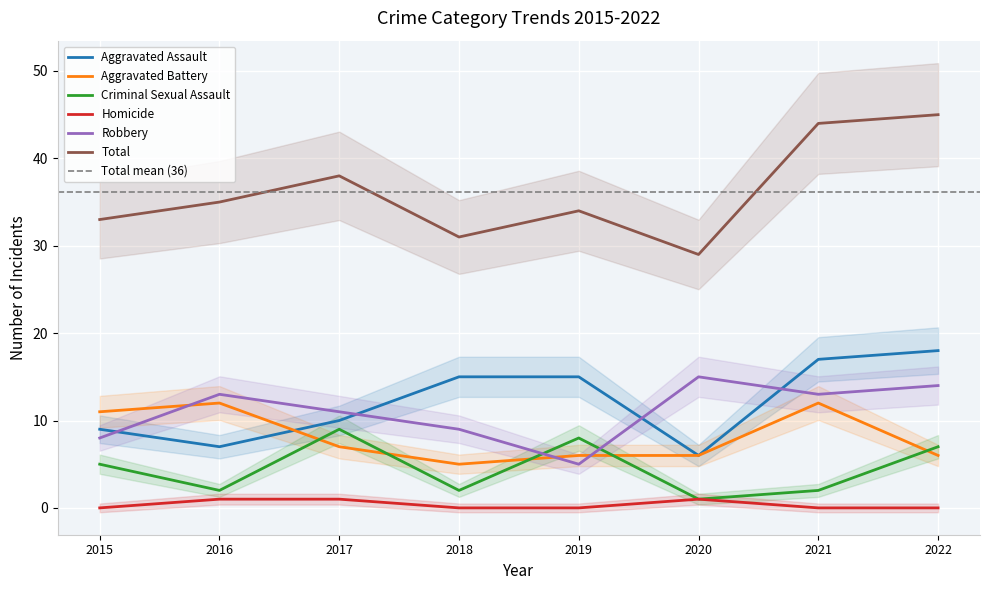

At how many categories does at least one series exceed 21?

8